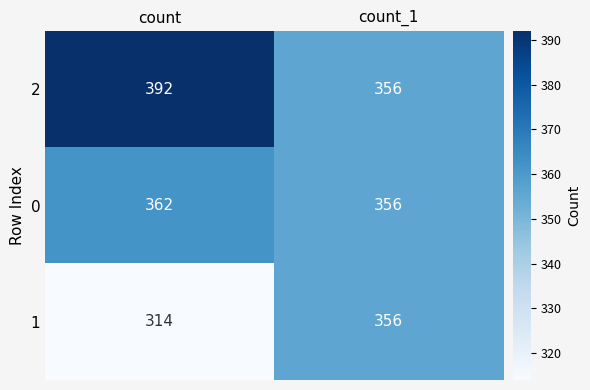

What is the sum of all 0 values?

718